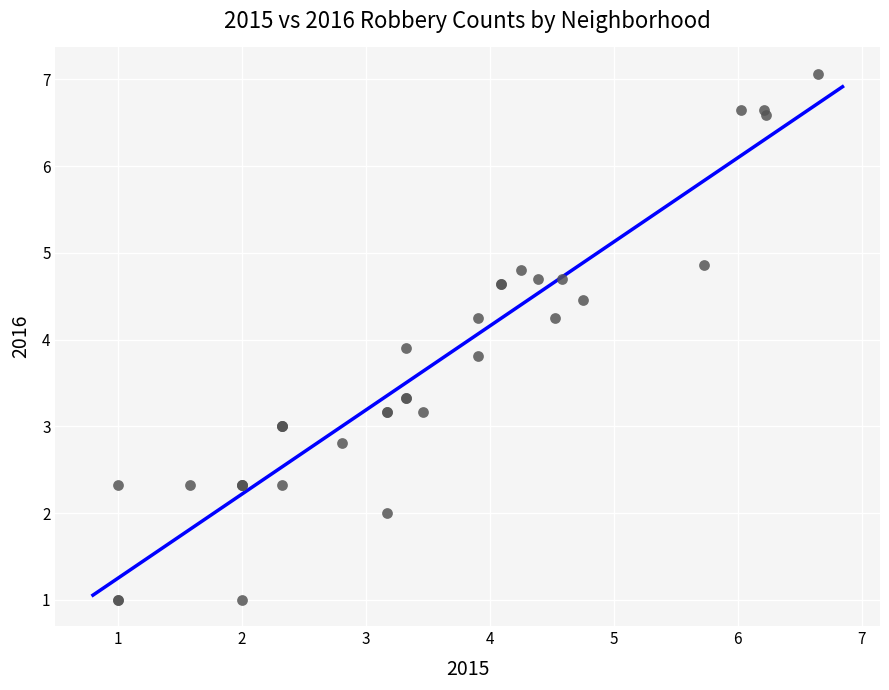

What Y value in the scatter plot is closest to 4?

3.9